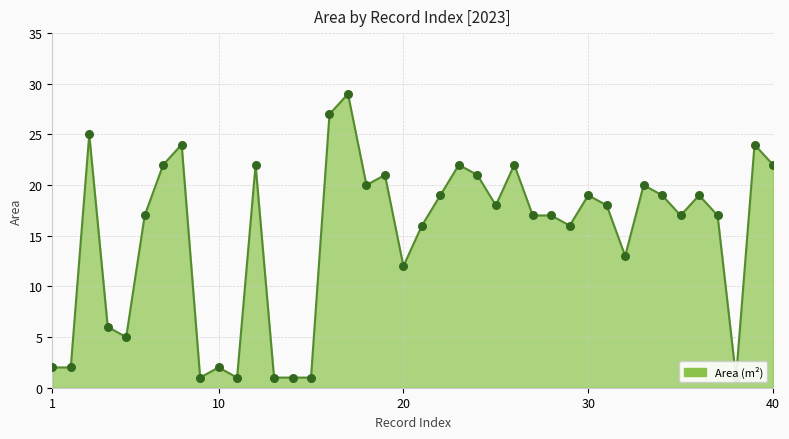

What is the ratio of the value at 25 to the value at 14?

18.0